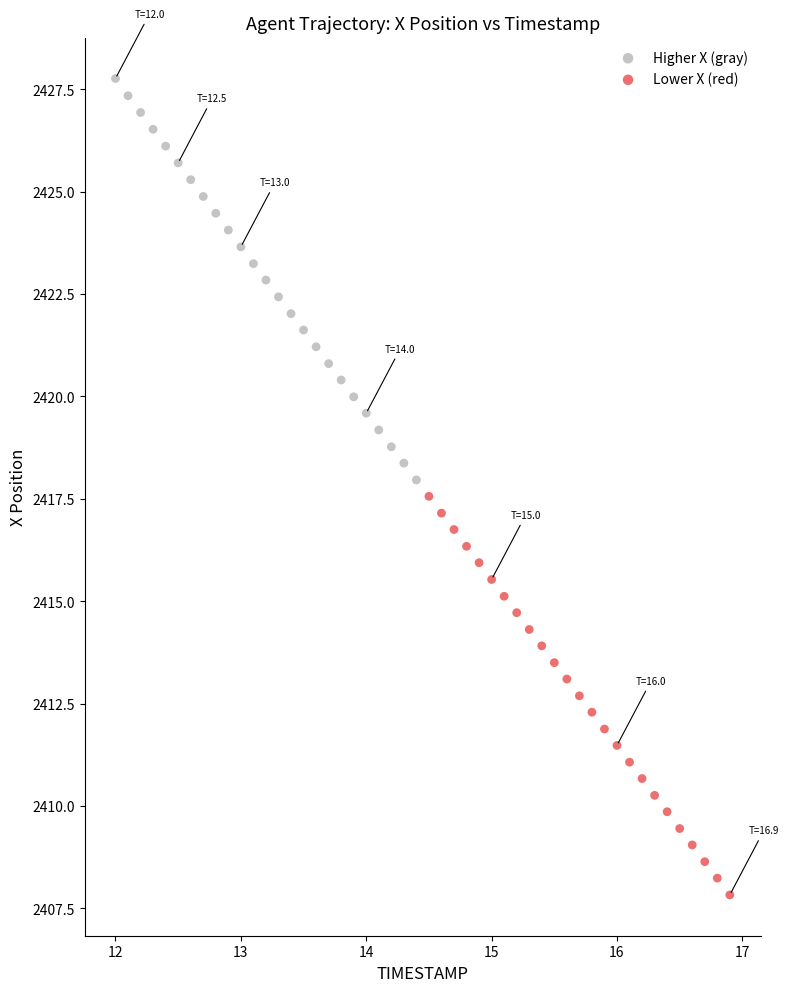

Which series has the largest Y range (max minus min)?

Higher X (gray)